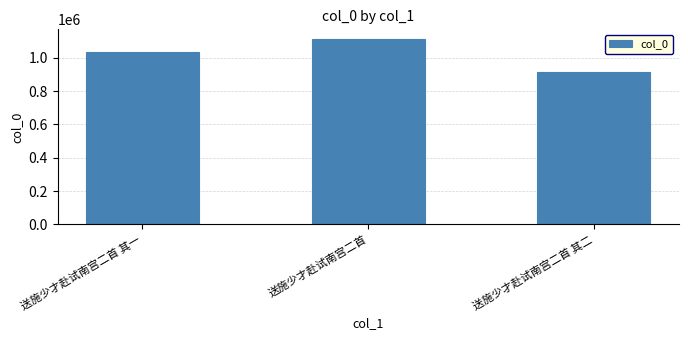

Count the number of categories in the chart.

3